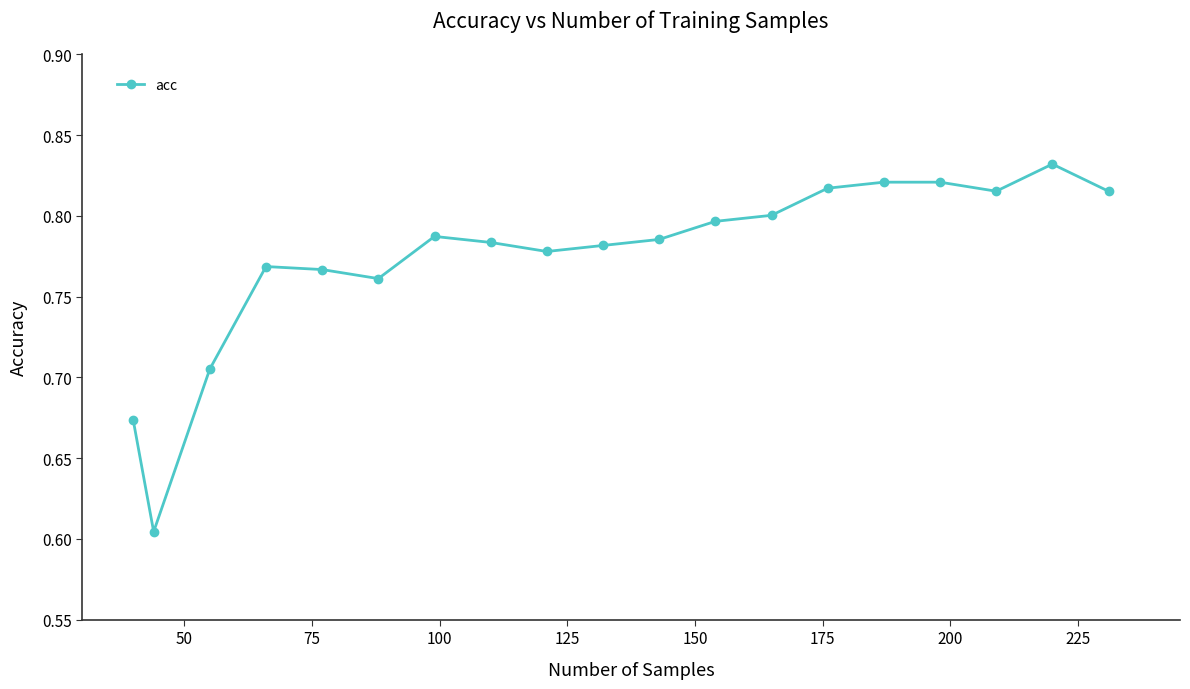

How many values are between 0 and 1?

19